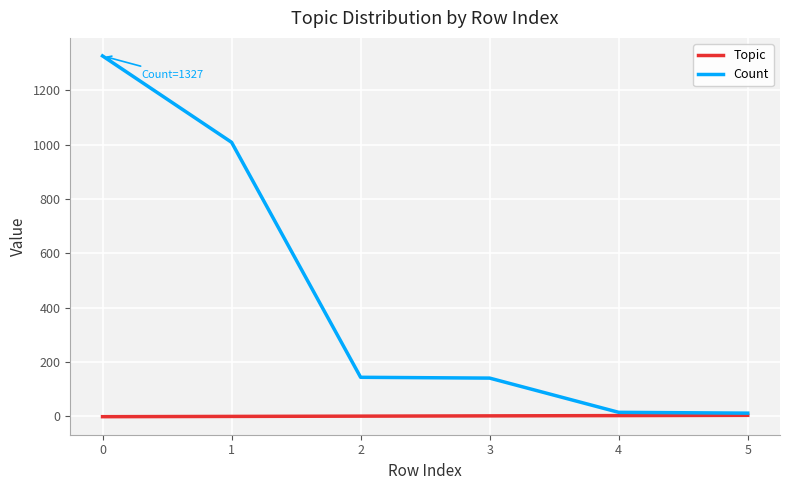

What is the highest value of the Count series?

1327